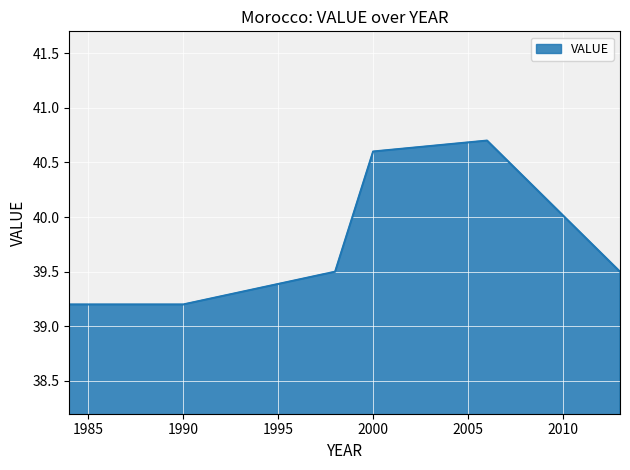

What is the difference between the second highest and second lowest values?

1.4